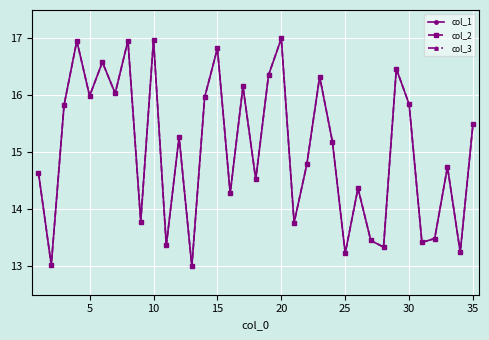

True or false: col_2 has a value of 21.5 at 30.

False